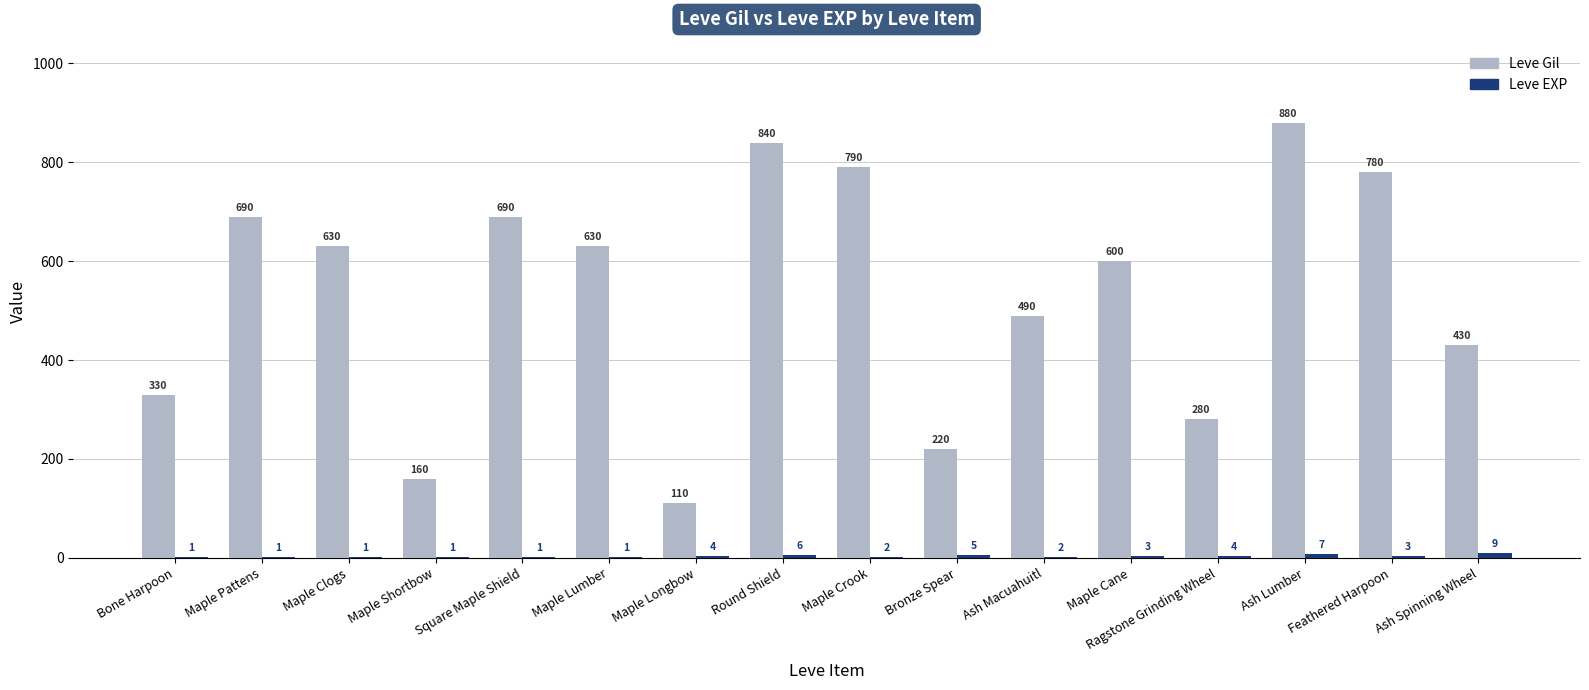

How many groups of bars are there?

16